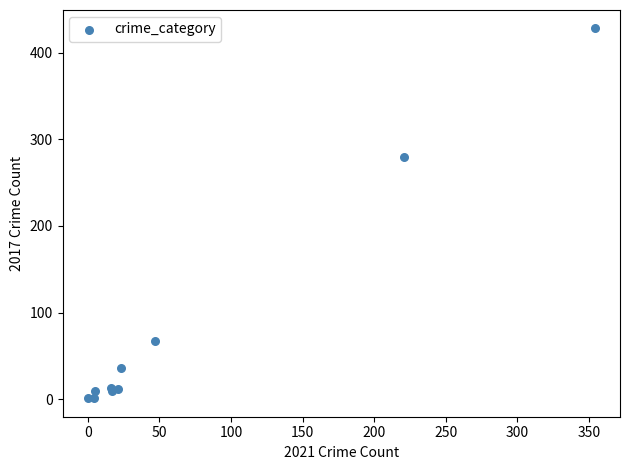

What Y value in the scatter plot is closest to 214?

280